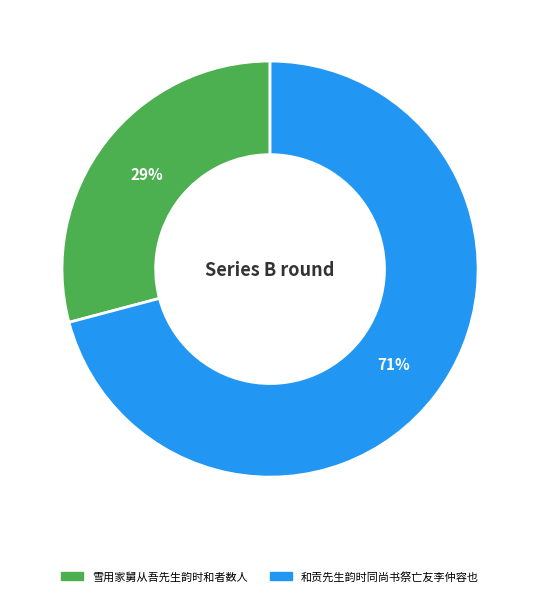

Is there any slice that represents more than half of the pie?

Yes